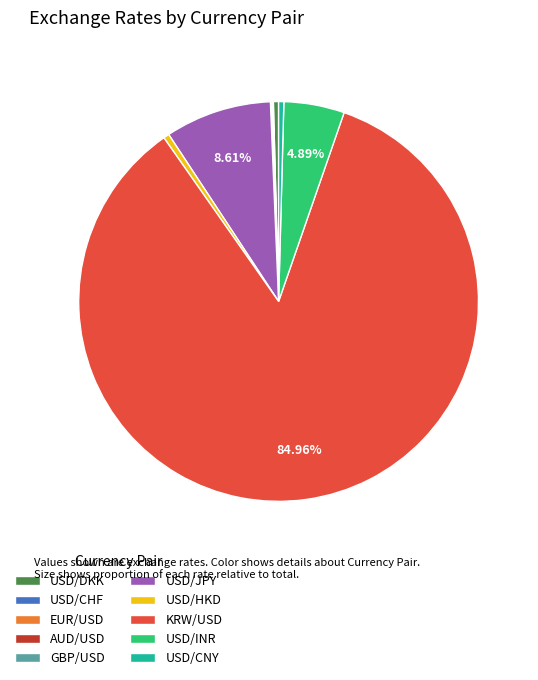

Which has a higher value, KRW/USD or USD/INR?

KRW/USD